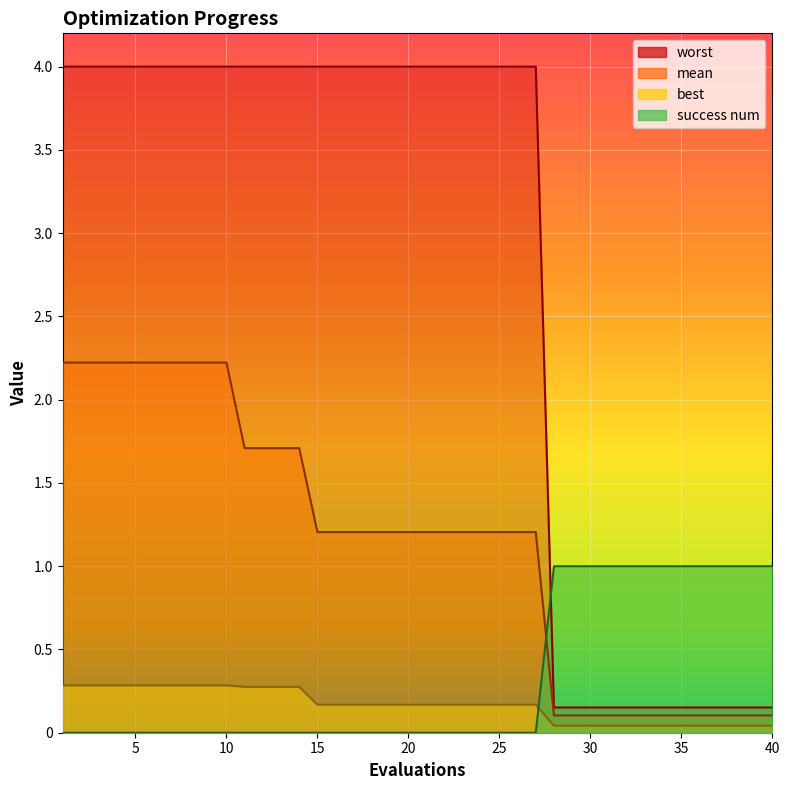

Is the value of mean at 39 greater than the value of worst at 35?

No